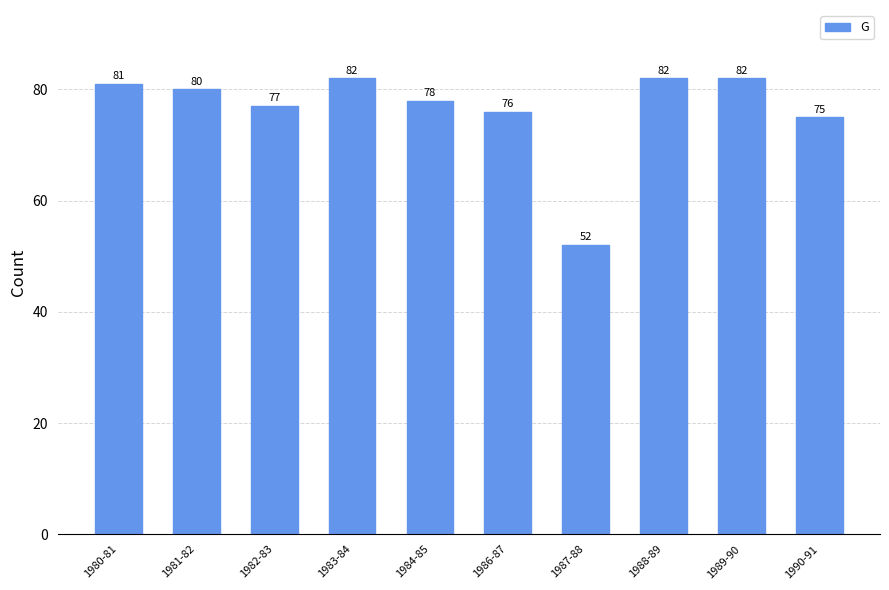

What is the sum of all values?

765